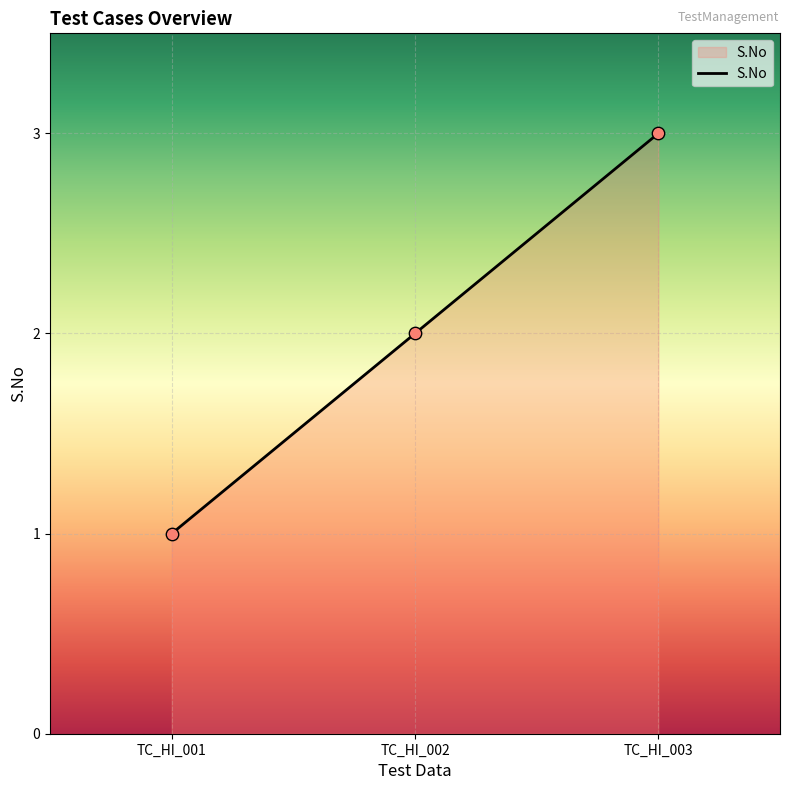

Between TC_HI_001 and TC_HI_003, which is larger?

TC_HI_003